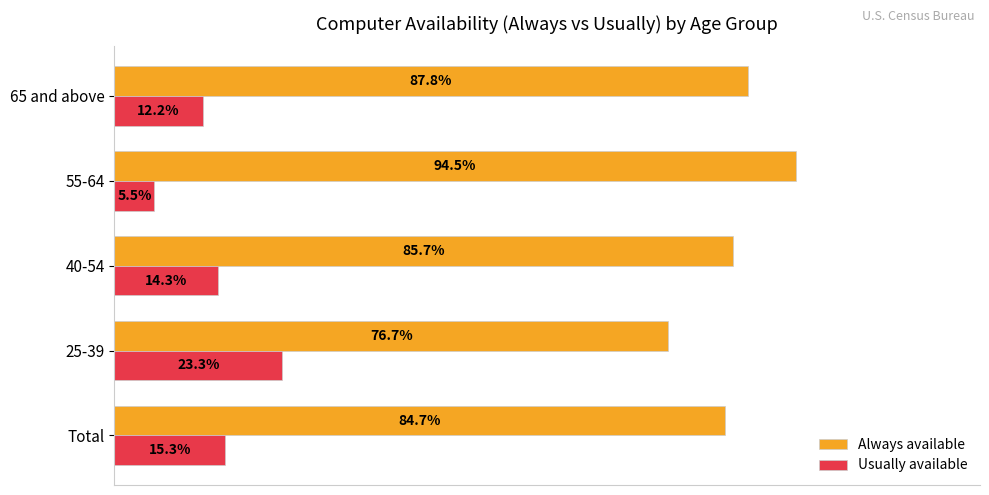

List the series in order of their overall mean, lowest first.

Usually available, Always available